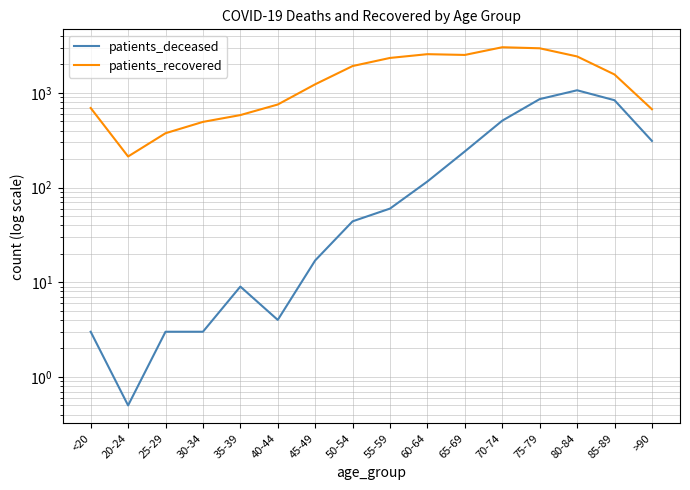

At which label is patients_recovered closest to 1624?

85-89